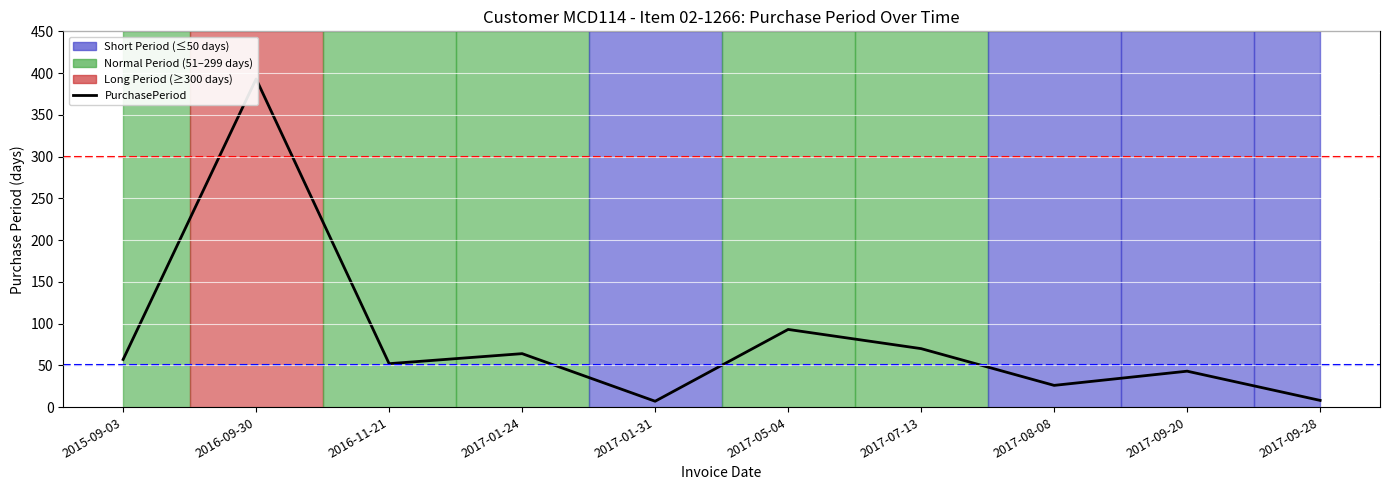

What position from the right is 2017-08-08?

3